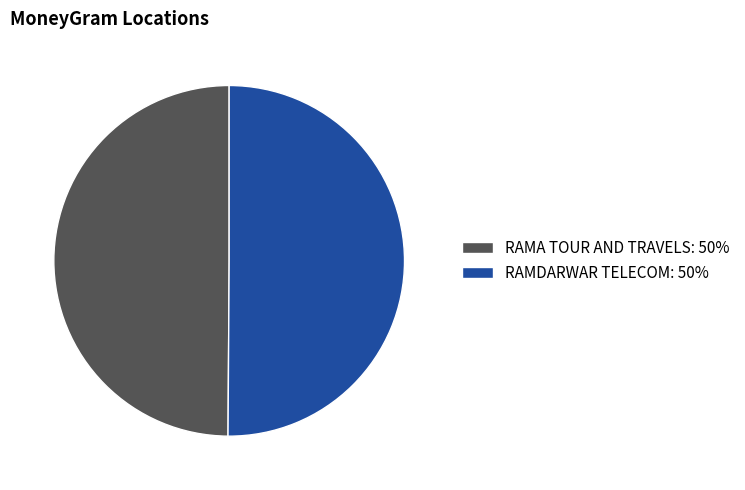

Is it true that RAMA TOUR AND TRAVELS is 50% of the pie?

True